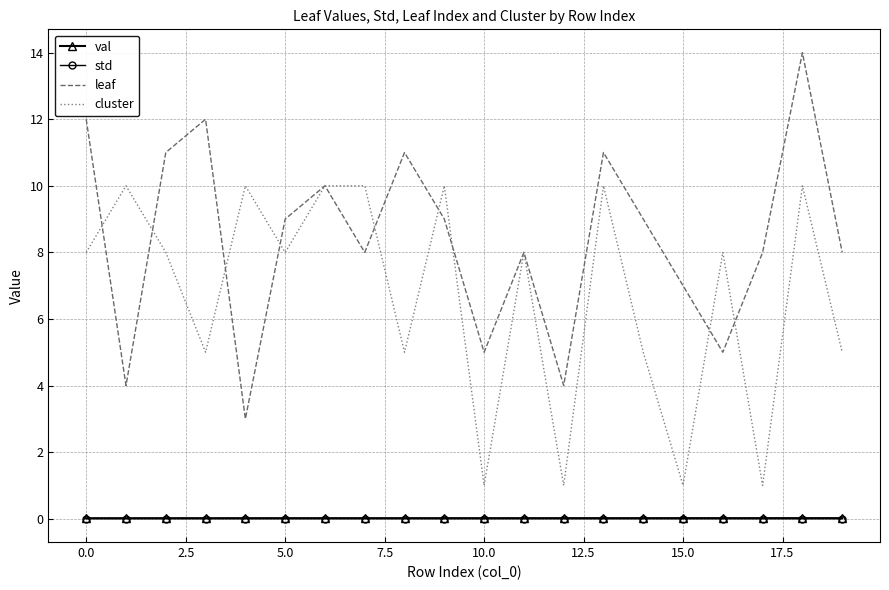

Which series has the widest spread of values?

leaf